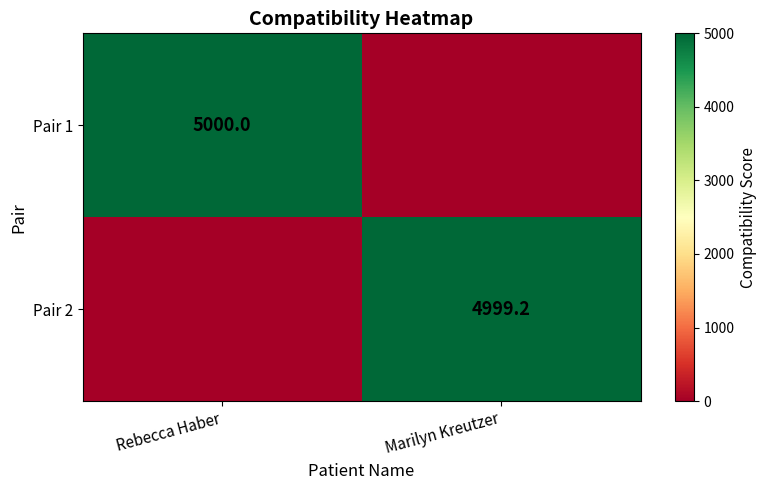

The Pair 1 series shows 2094.8 at Rebecca Haber. True or false?

False